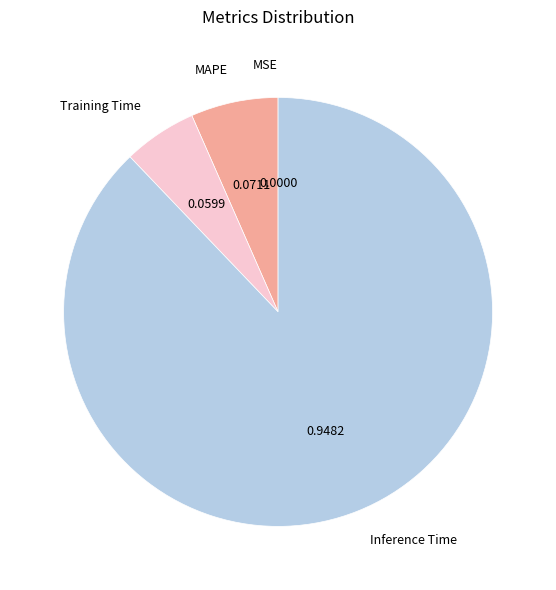

Do Training Time and MAPE together represent more than half of the pie?

No